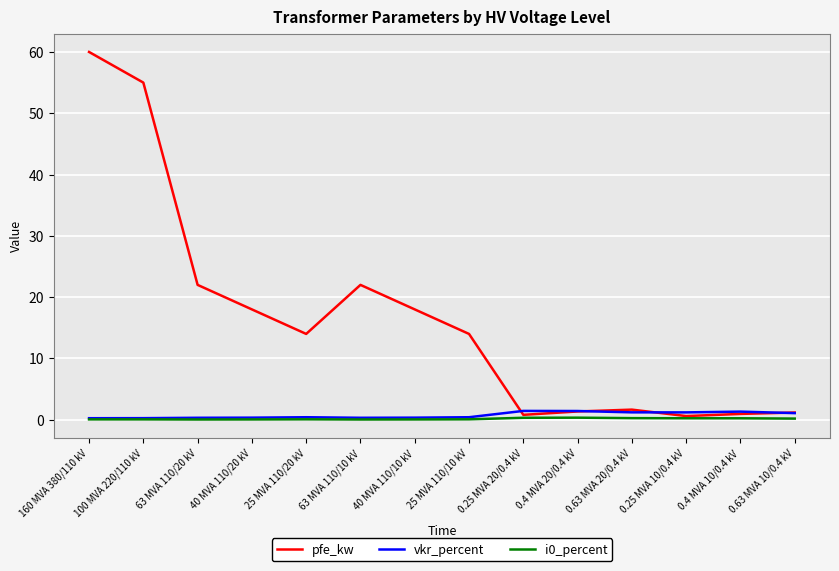

True or false: vkr_percent has a value of 1.2 at 0.25 MVA 10/0.4 kV.

True